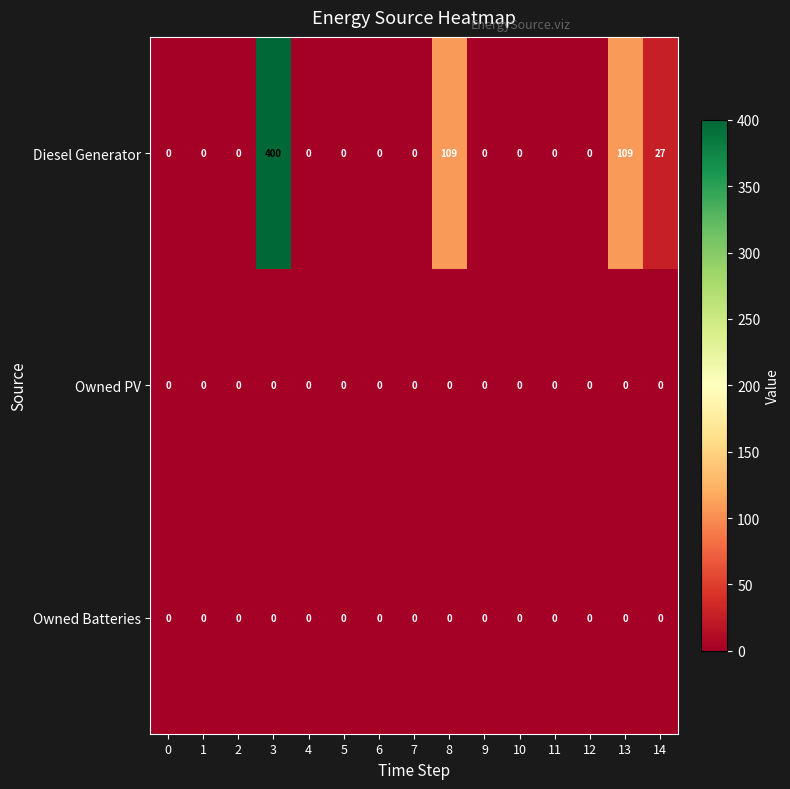

Which series has the widest spread of values?

Diesel Generator